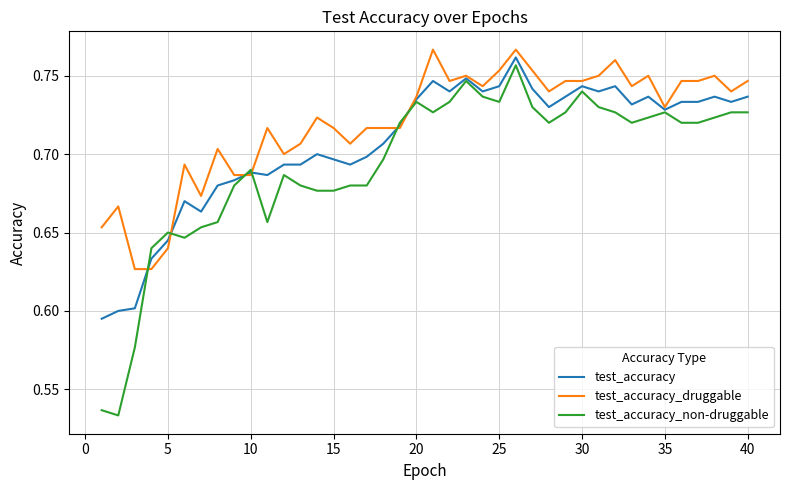

True or false: test_accuracy and test_accuracy_druggable cross at least once.

True